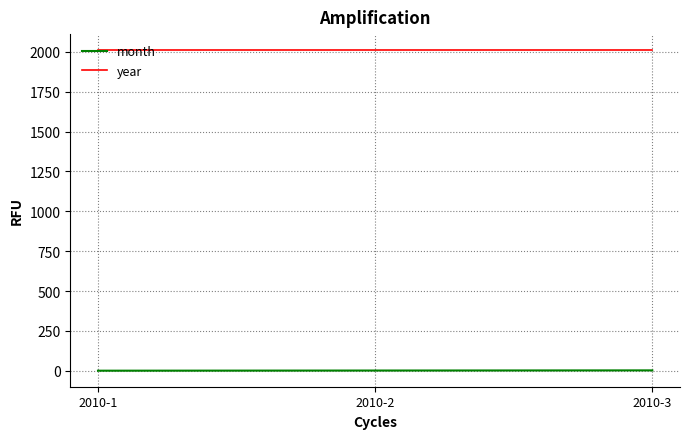

The value of year at 2010-2 is 2010. True or false?

True